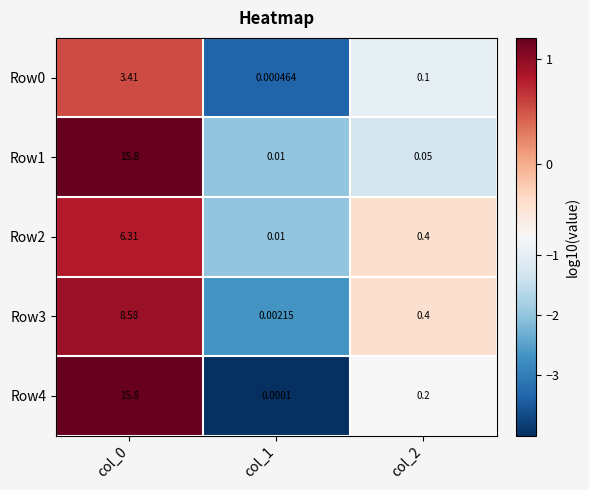

How many data points does each series have?

3